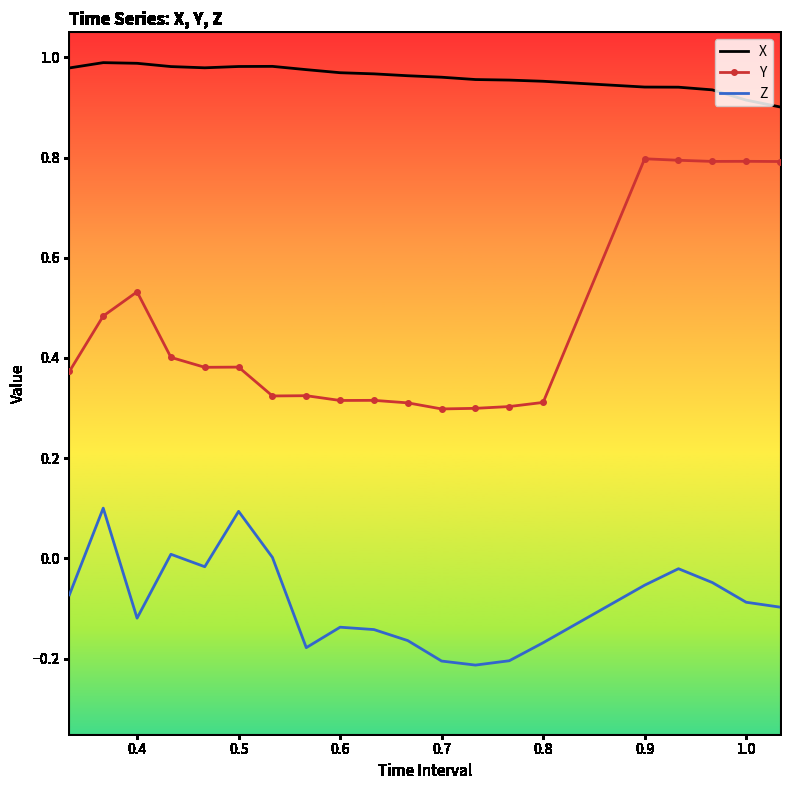

True or false: Y and X cross at least once.

False